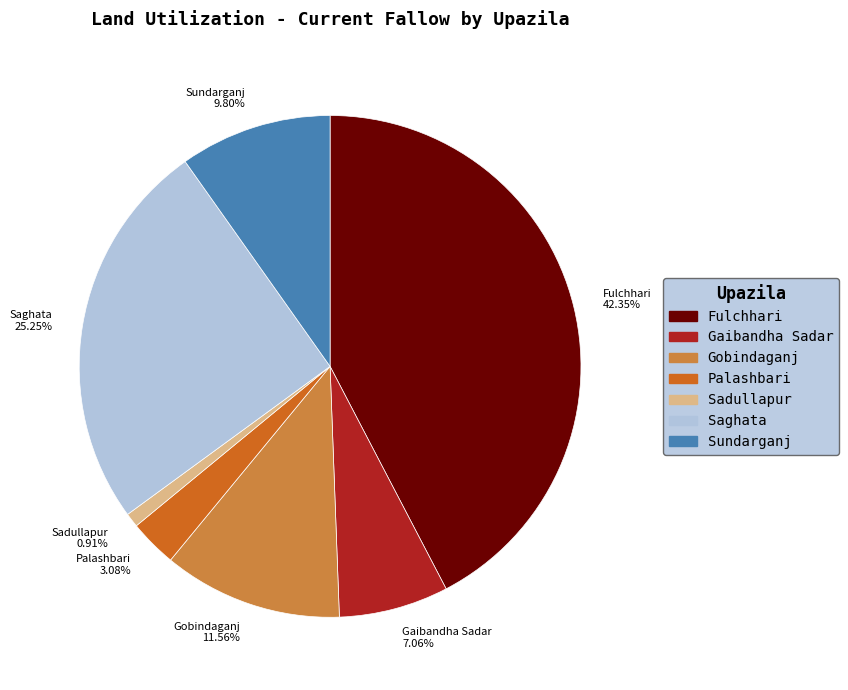

Is there any slice that represents more than half of the pie?

No